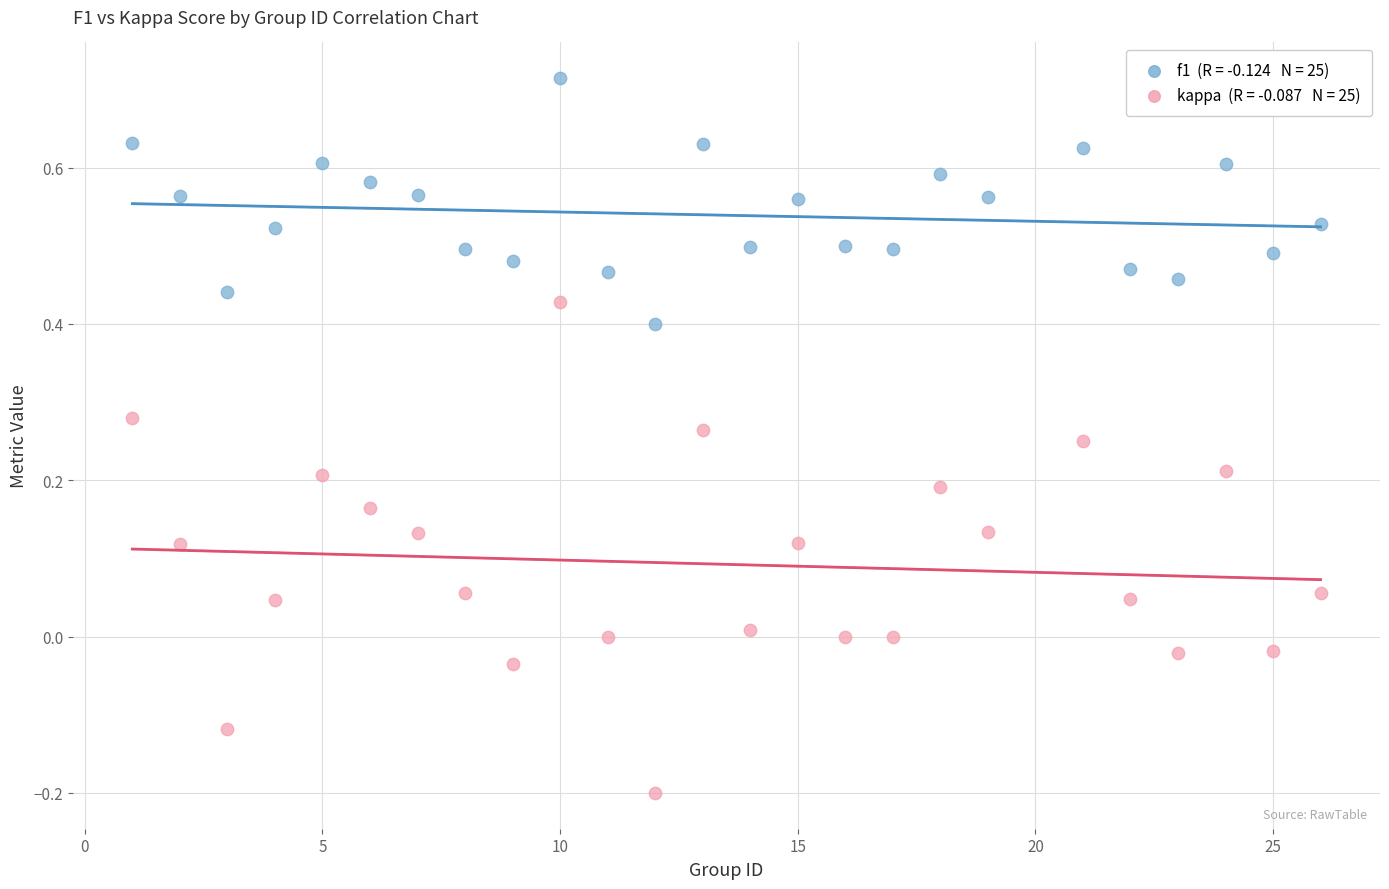

Across all data points, what is the range of X values (max minus min)?

25.0